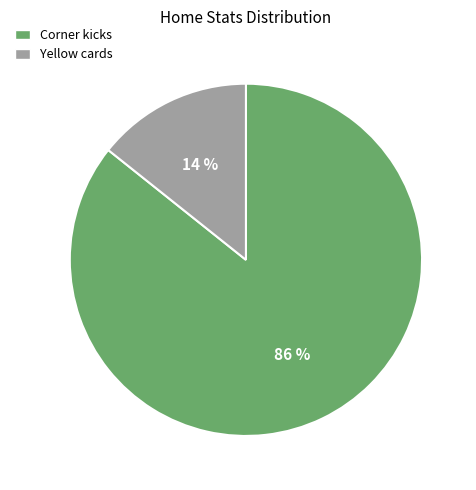

Is Yellow cards the majority of the pie?

No